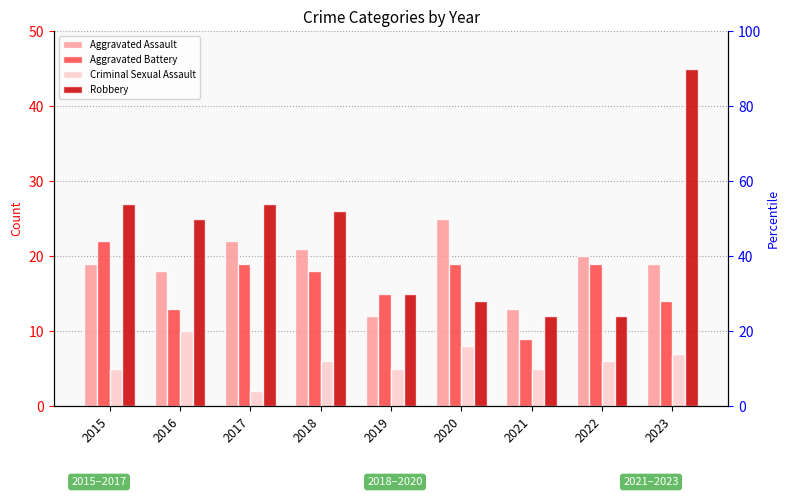

Rank the series at 2019 from highest to lowest value.

Aggravated Battery, Robbery, Aggravated Assault, Criminal Sexual Assault